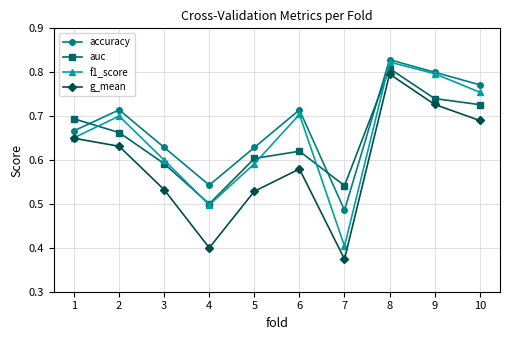

At which label does g_mean reach its minimum?

7